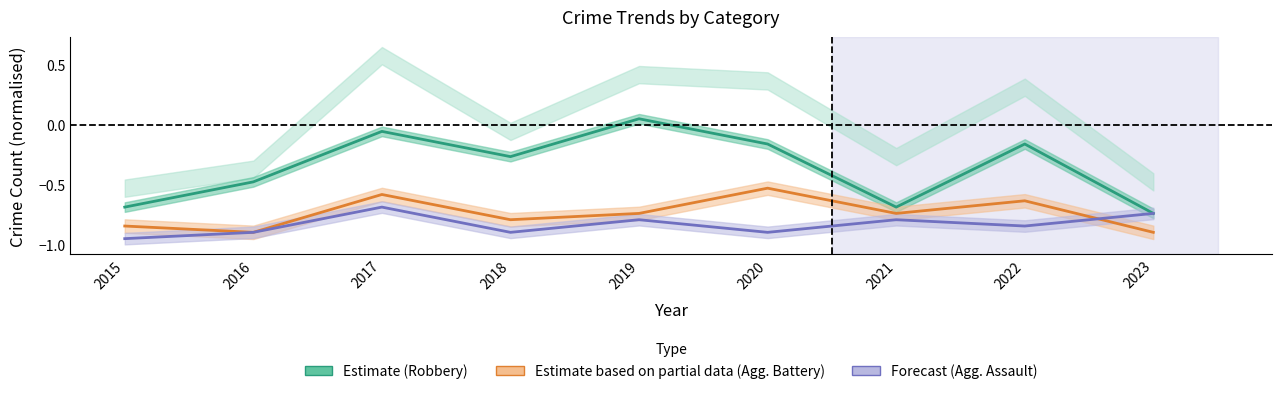

What is the difference between the maximum and minimum values in the Forecast (Agg. Assault) series?

0.3